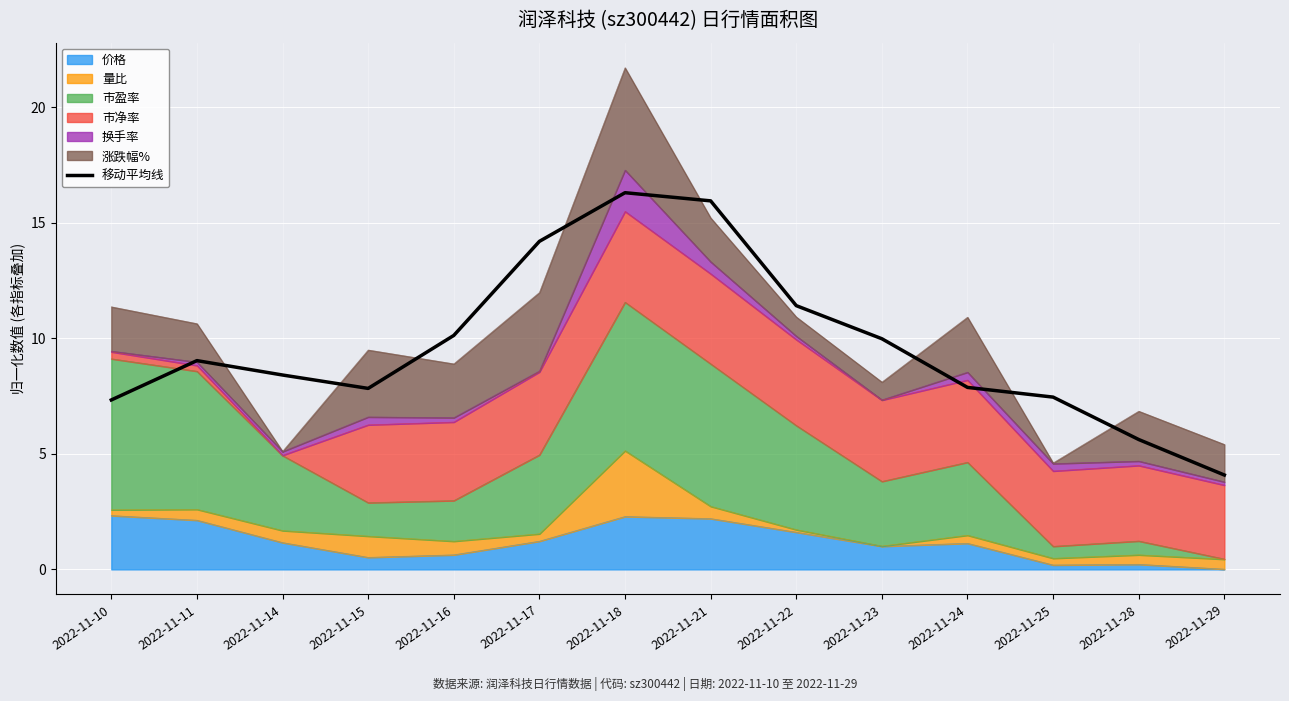

Approximately how many times larger is the value at 2022-11-15 compared to 2022-11-21?

0.5